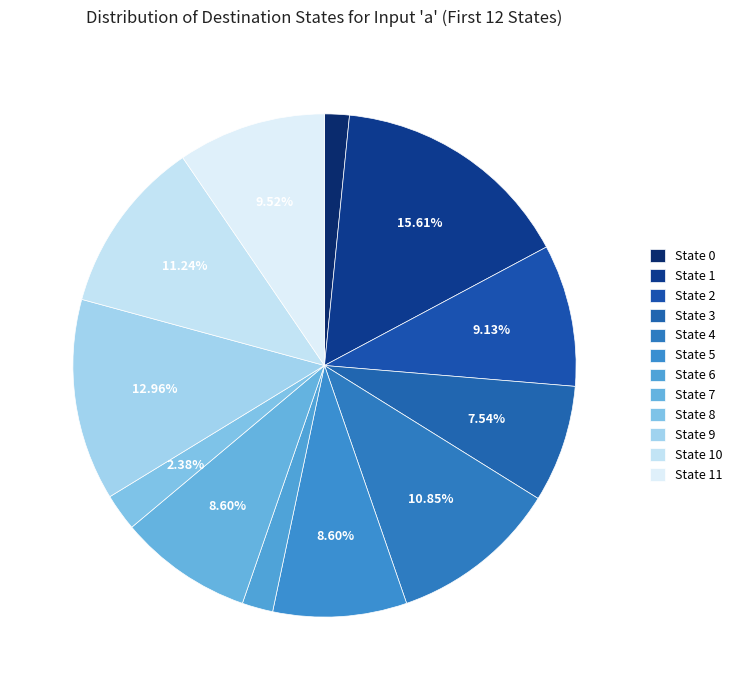

How many segments does this pie chart have?

12